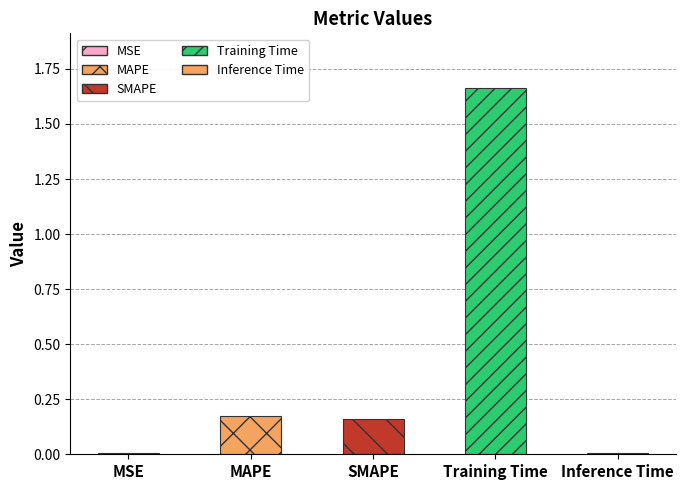

Is it true that the value at MSE is 0.0?

True